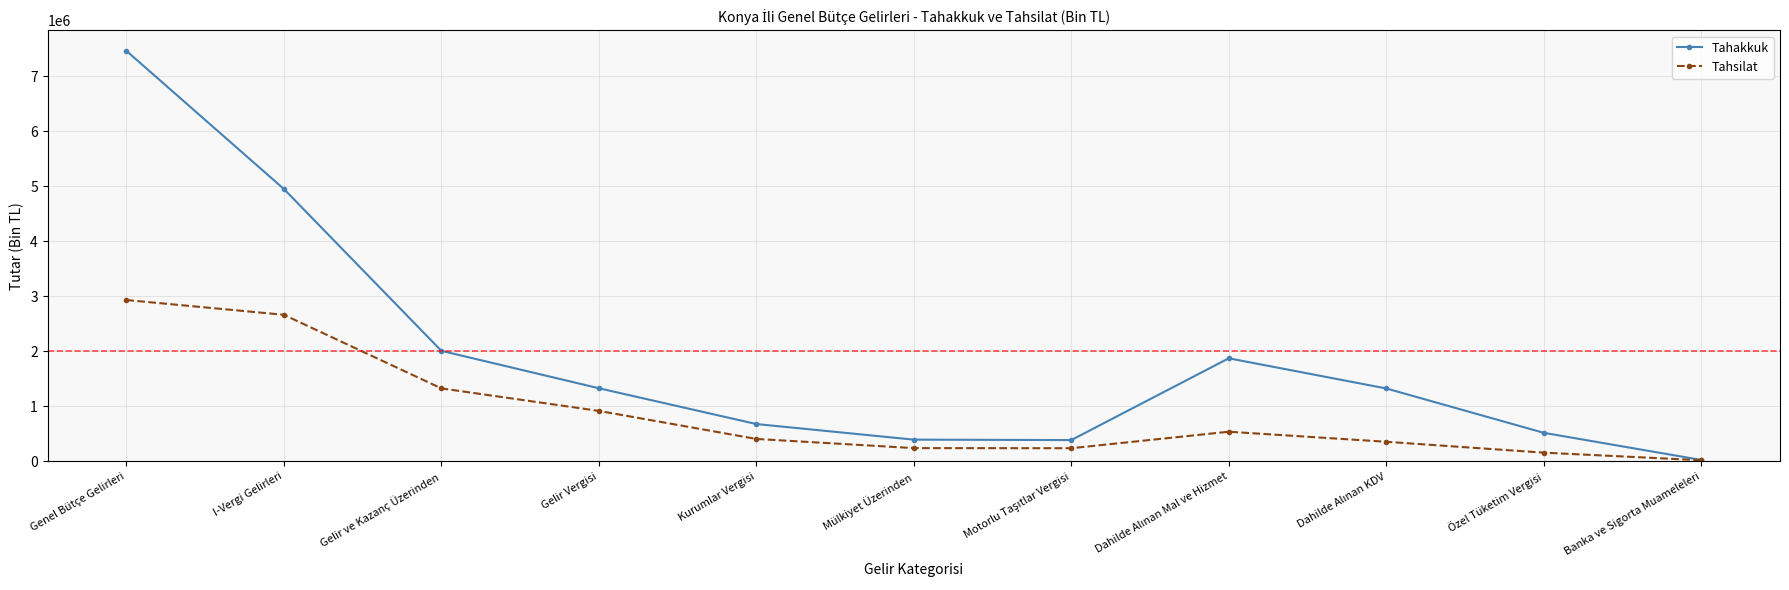

What is the lowest value of the Tahsilat series?

22475